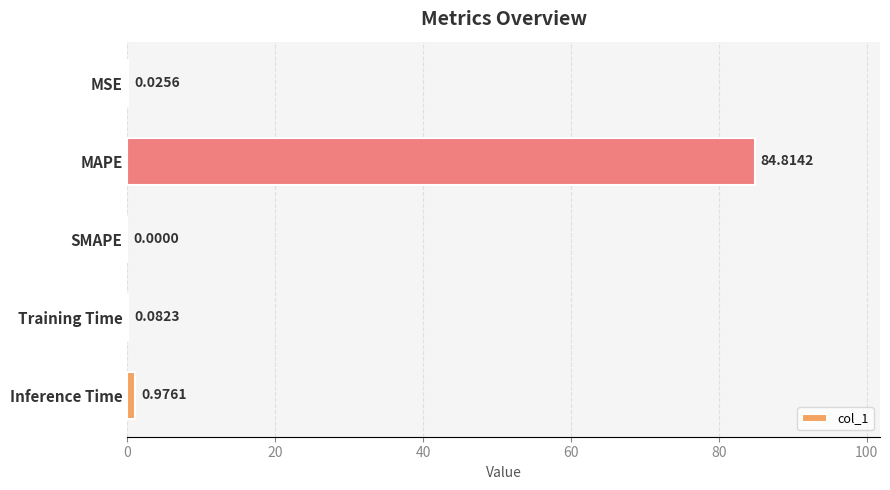

Between MAPE and SMAPE, which is larger?

MAPE